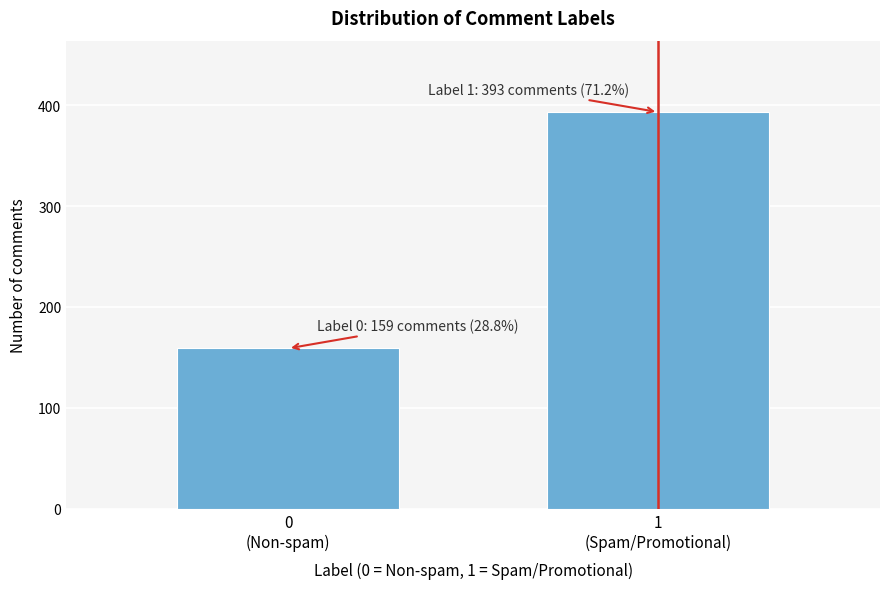

Reading left to right, transcribe all the data shown in this chart.

159	393